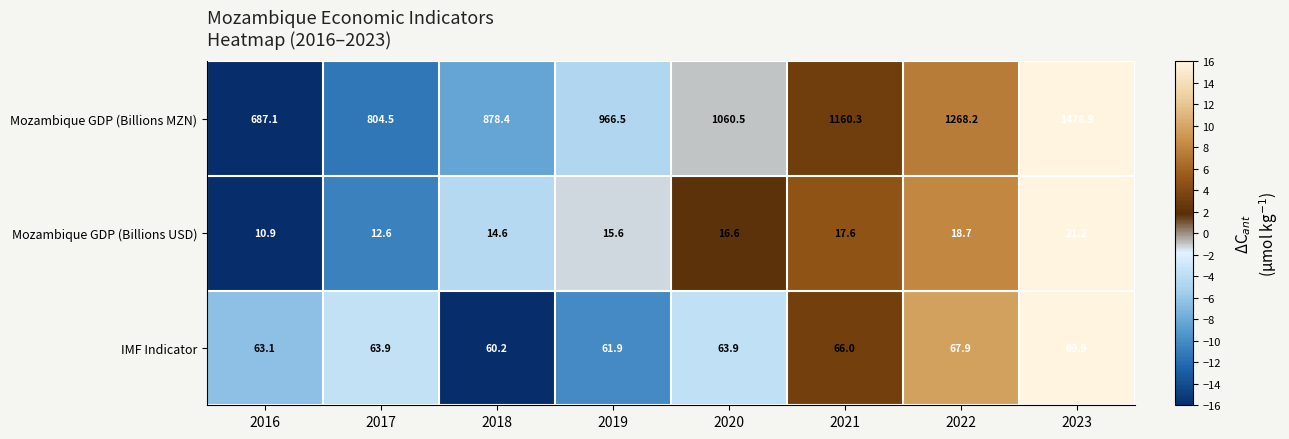

The value of Mozambique GDP (Billions USD) at 2020 is 22.3. True or false?

False